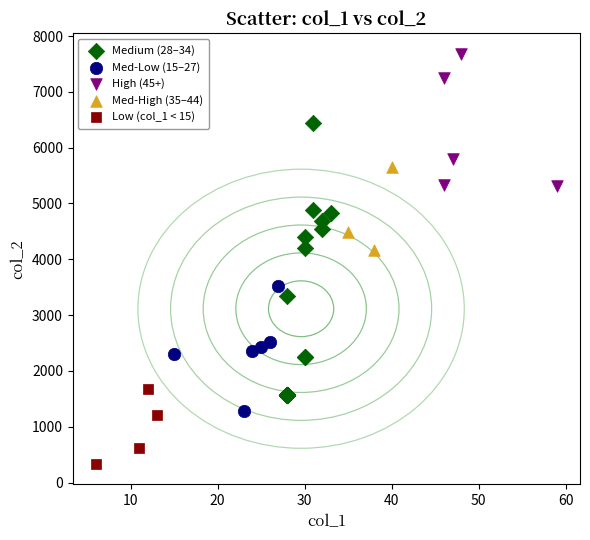

Which series contains the highest Y value?

High (45+)